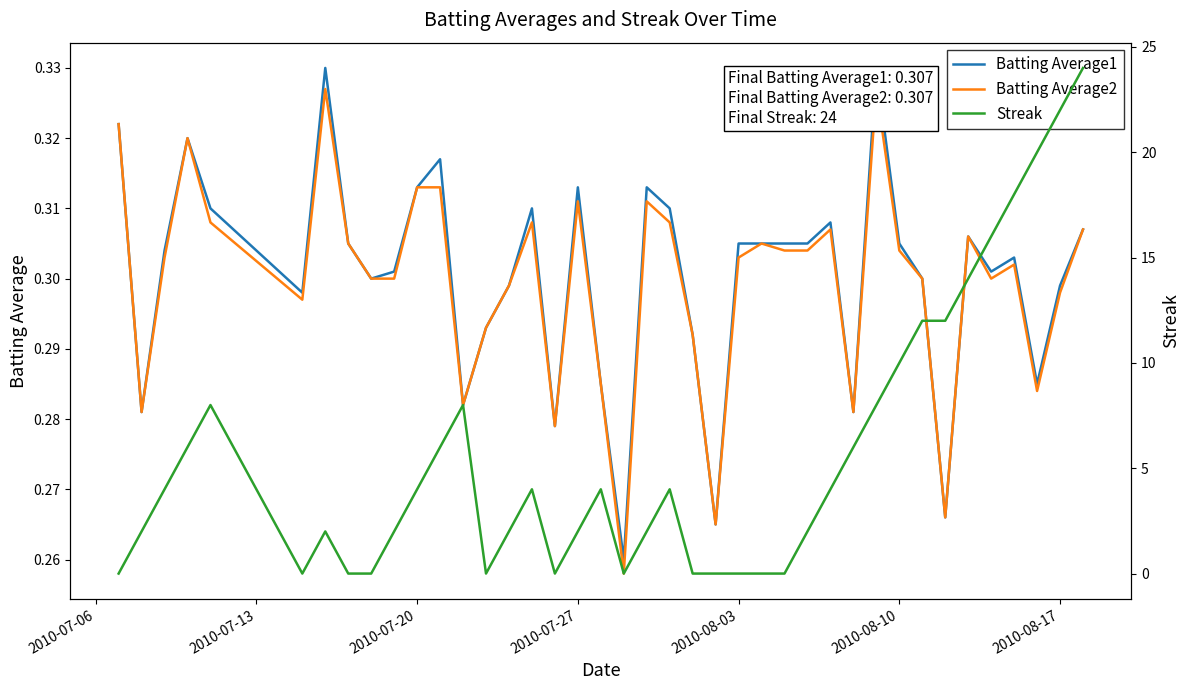

What are all the series names shown in the legend?

Batting Average1, Batting Average2, Streak